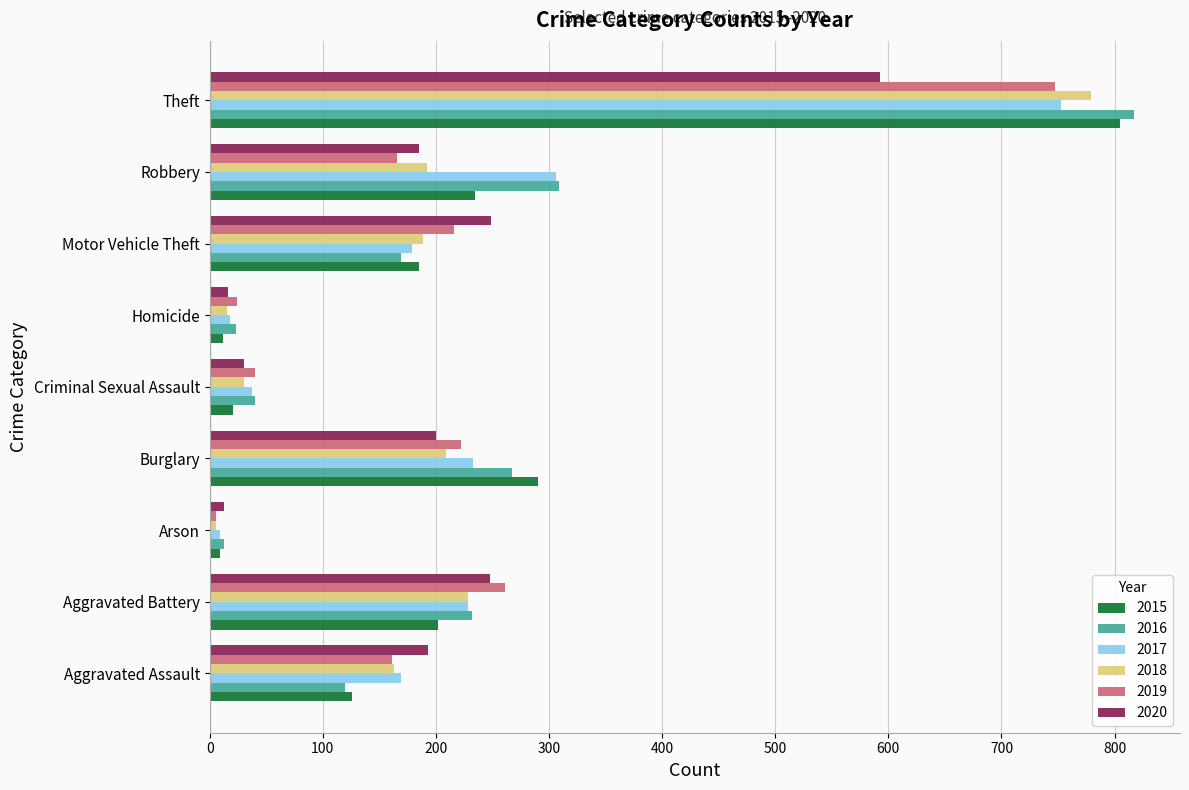

What is the difference between the highest and lowest values at Theft?

224